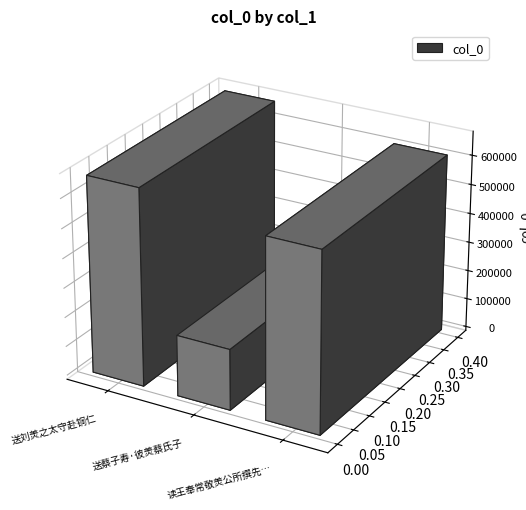

Does the chart contain stacked bars?

No